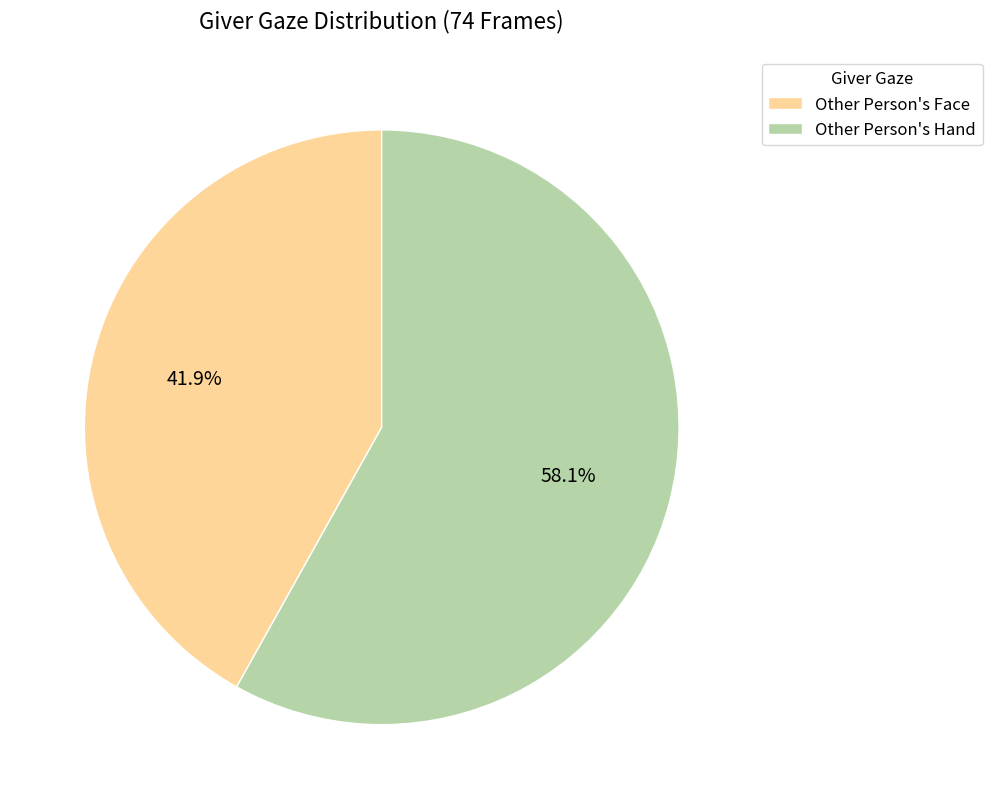

How much of the chart is everything except Other Person's Face?

58.1%